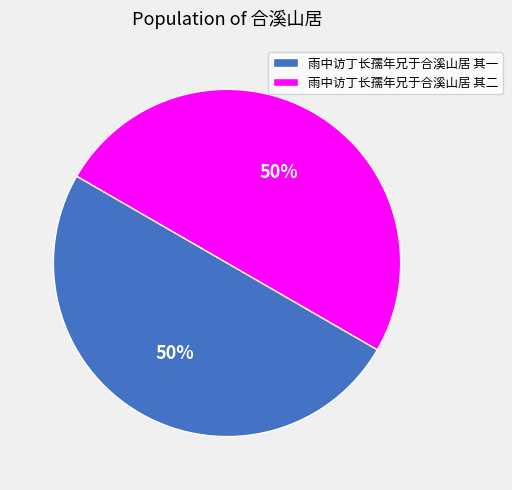

To the nearest percent, what percentage of the pie is 雨中访丁长孺年兄于合溪山居 其二?

50%